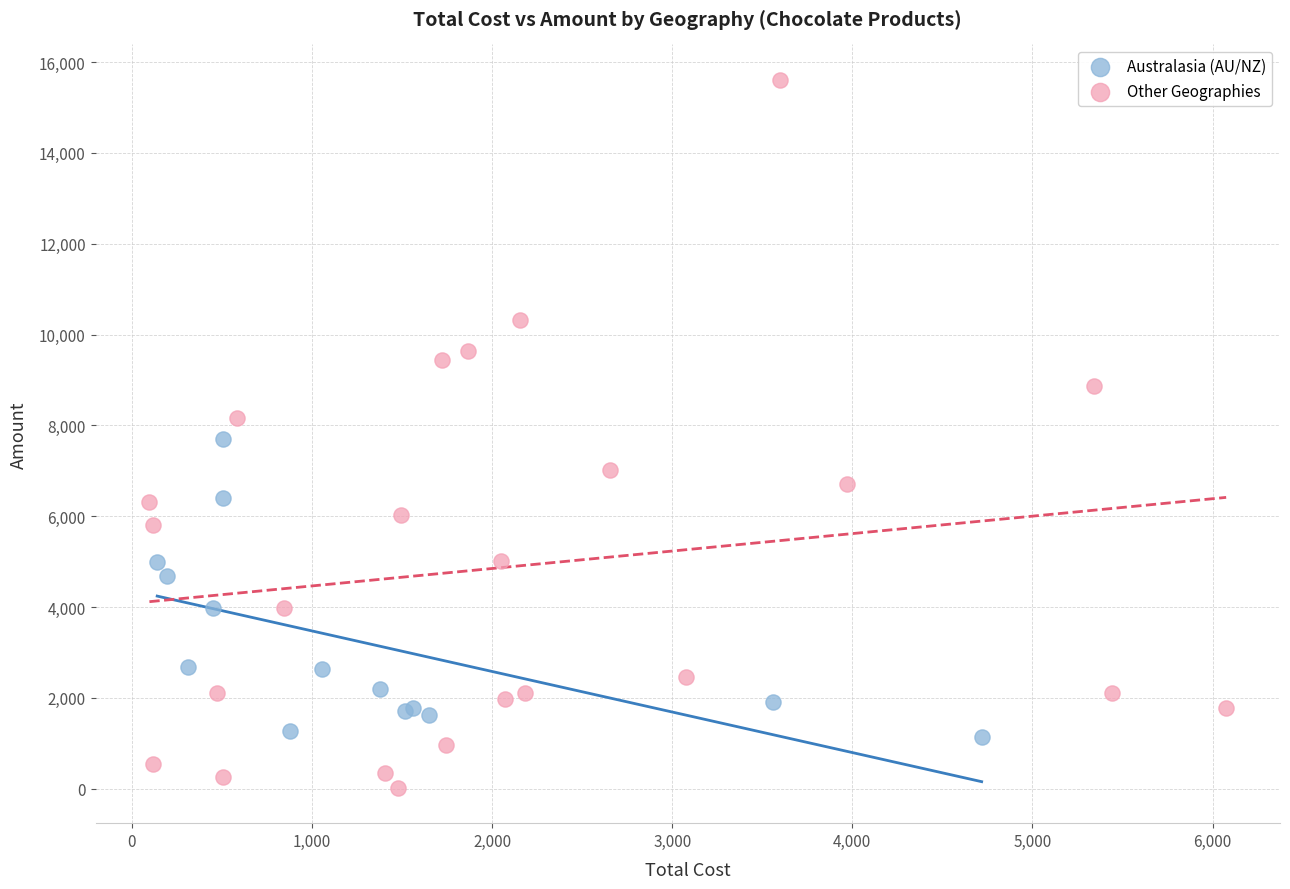

Which series contains the highest Y value?

Other Geographies